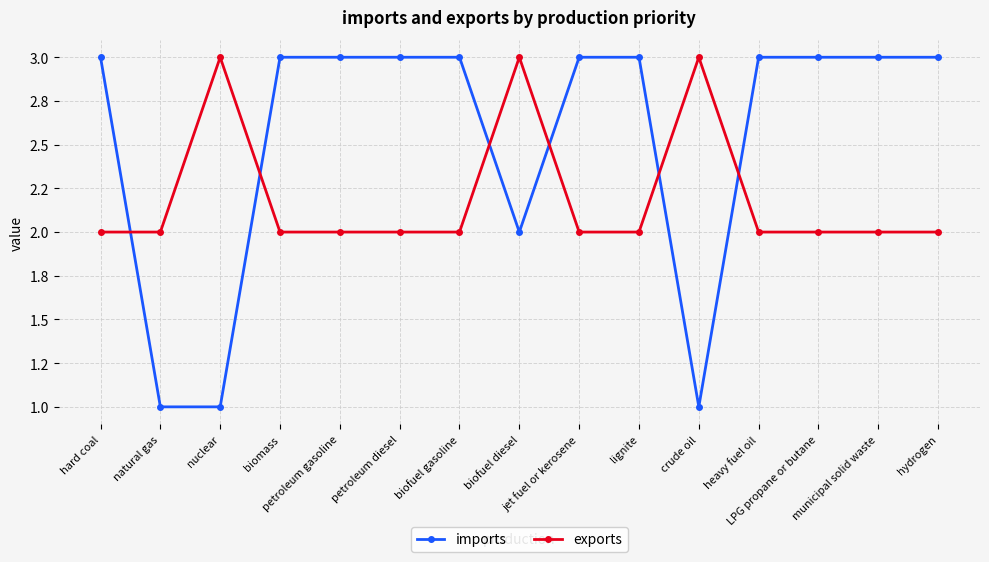

What is the spread (max minus min) of values at jet fuel or kerosene?

1